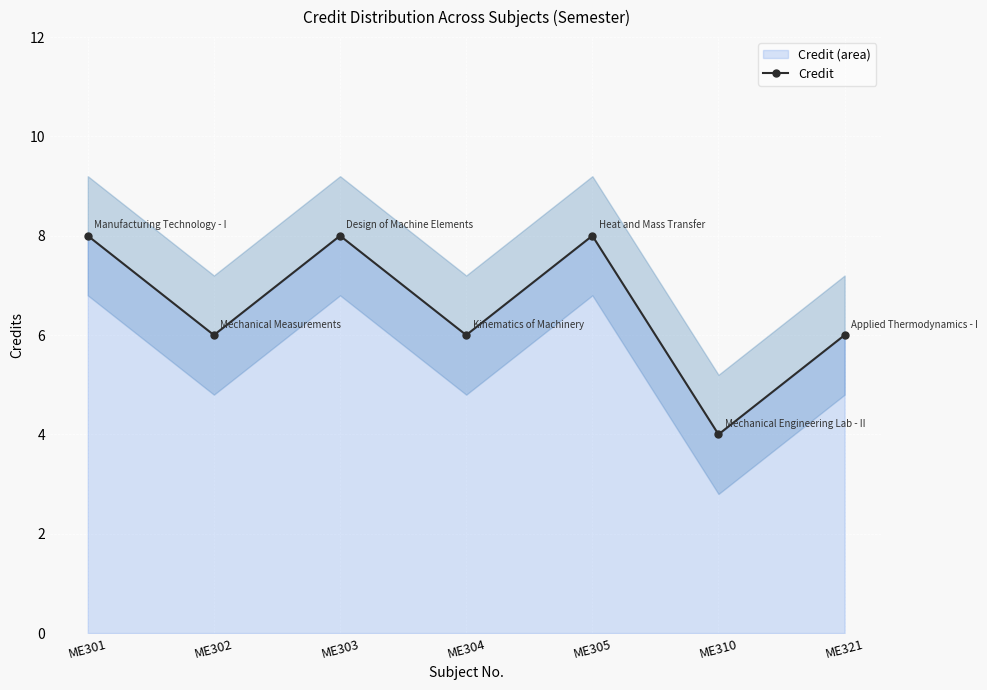

What is the value of the 6th point from the left?

4